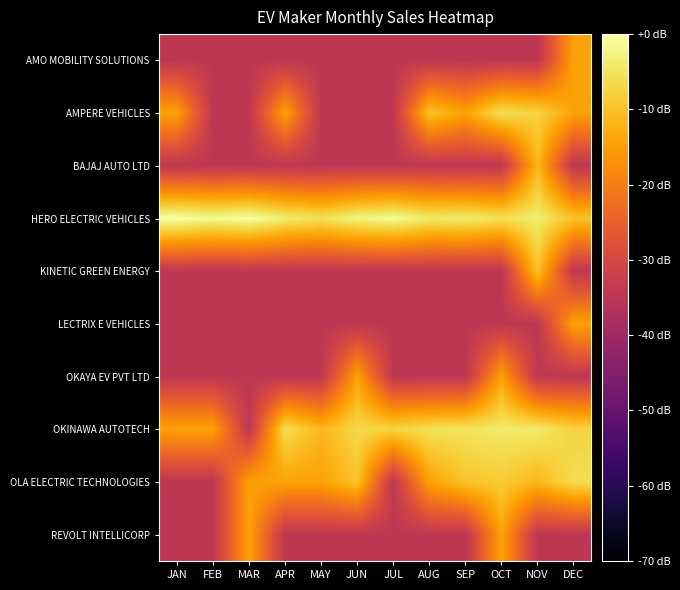

Reading left to right, transcribe all the data shown in this chart.

AMO MOBILITY SOLUTIONS: JAN=-34.5	FEB=-34.5	MAR=-34.5	APR=-34.5	MAY=-34.5	JUN=-34.5	JUL=-34.5	AUG=-34.5	SEP=-34.5	OCT=-34.5	NOV=-34.5	DEC=-14.5
AMPERE VEHICLES: JAN=-14.5	FEB=-34.5	MAR=-34.5	APR=-14.5	MAY=-34.5	JUN=-34.5	JUL=-34.5	AUG=-9.7	SEP=-14.5	OCT=-5.4	NOV=-7.5	DEC=-14.5
BAJAJ AUTO LTD: JAN=-34.5	FEB=-34.5	MAR=-34.5	APR=-34.5	MAY=-34.5	JUN=-34.5	JUL=-34.5	AUG=-34.5	SEP=-34.5	OCT=-34.5	NOV=-11.5	DEC=-34.5
HERO ELECTRIC VEHICLES: JAN=0.0	FEB=-1.5	MAR=-0.2	APR=-3.7	MAY=-5.4	JUN=-2.4	JUL=-1.0	AUG=-4.1	SEP=-3.7	OCT=-5.4	NOV=-3.7	DEC=-9.7
KINETIC GREEN ENERGY: JAN=-34.5	FEB=-34.5	MAR=-34.5	APR=-34.5	MAY=-34.5	JUN=-34.5	JUL=-34.5	AUG=-34.5	SEP=-34.5	OCT=-34.5	NOV=-9.7	DEC=-34.5
LECTRIX E VEHICLES: JAN=-34.5	FEB=-34.5	MAR=-34.5	APR=-34.5	MAY=-34.5	JUN=-34.5	JUL=-34.5	AUG=-34.5	SEP=-34.5	OCT=-34.5	NOV=-34.5	DEC=-14.5
OKAYA EV PVT LTD: JAN=-34.5	FEB=-34.5	MAR=-34.5	APR=-34.5	MAY=-34.5	JUN=-14.5	JUL=-34.5	AUG=-34.5	SEP=-34.5	OCT=-14.5	NOV=-34.5	DEC=-34.5
OKINAWA AUTOTECH: JAN=-14.5	FEB=-14.5	MAR=-34.5	APR=-6.0	MAY=-11.5	JUN=-6.7	JUL=-7.5	AUG=-5.4	SEP=-4.9	OCT=-4.1	NOV=-4.1	DEC=-7.5
OLA ELECTRIC TECHNOLOGIES: JAN=-34.5	FEB=-34.5	MAR=-14.5	APR=-14.5	MAY=-14.5	JUN=-9.7	JUL=-34.5	AUG=-14.5	SEP=-9.7	OCT=-8.5	NOV=-11.5	DEC=-6.0
REVOLT INTELLICORP: JAN=-34.5	FEB=-34.5	MAR=-14.5	APR=-34.5	MAY=-34.5	JUN=-34.5	JUL=-34.5	AUG=-34.5	SEP=-34.5	OCT=-14.5	NOV=-34.5	DEC=-34.5